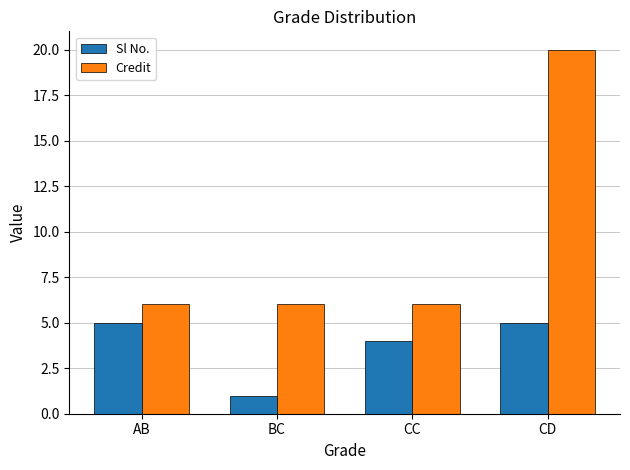

The value of Credit at AB is 2. True or false?

False